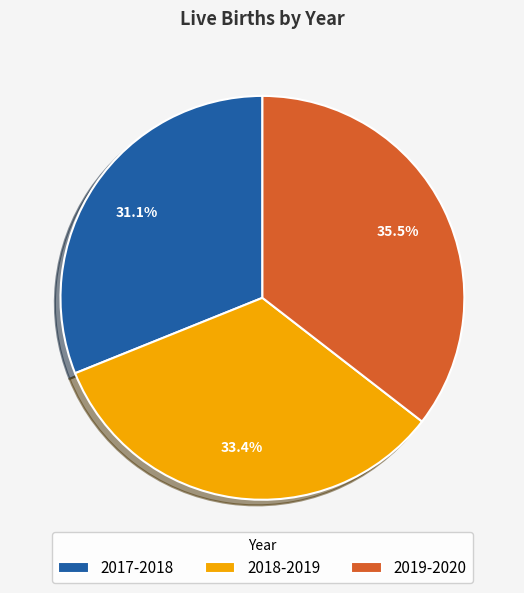

Is there a majority slice in this chart?

No